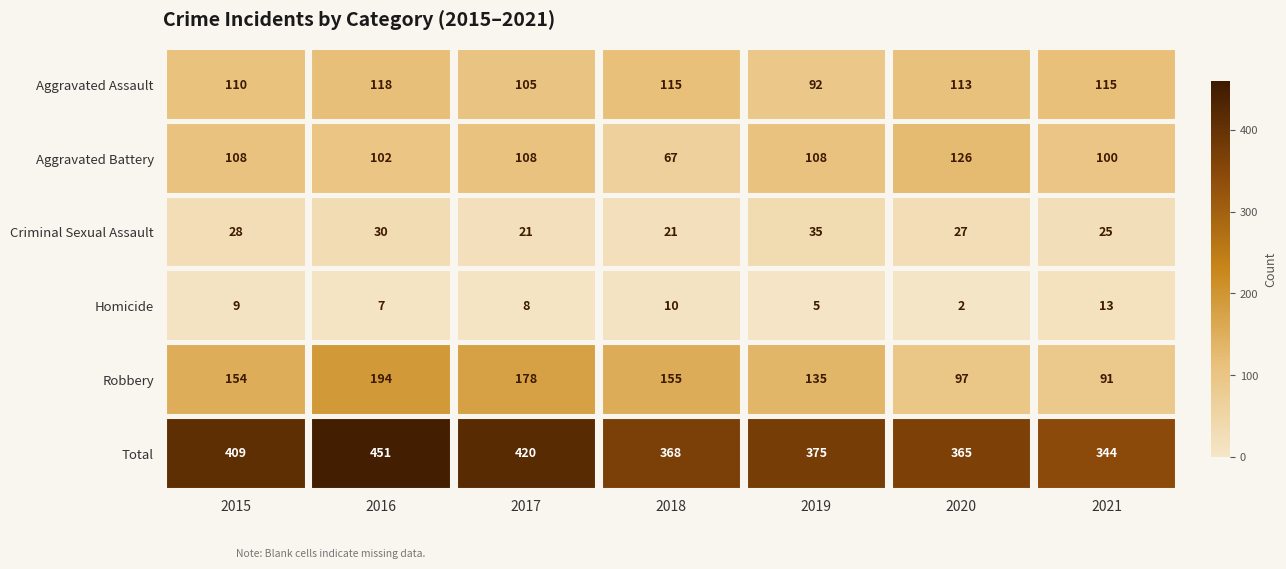

Which category has the lowest value in the Total series?

2021